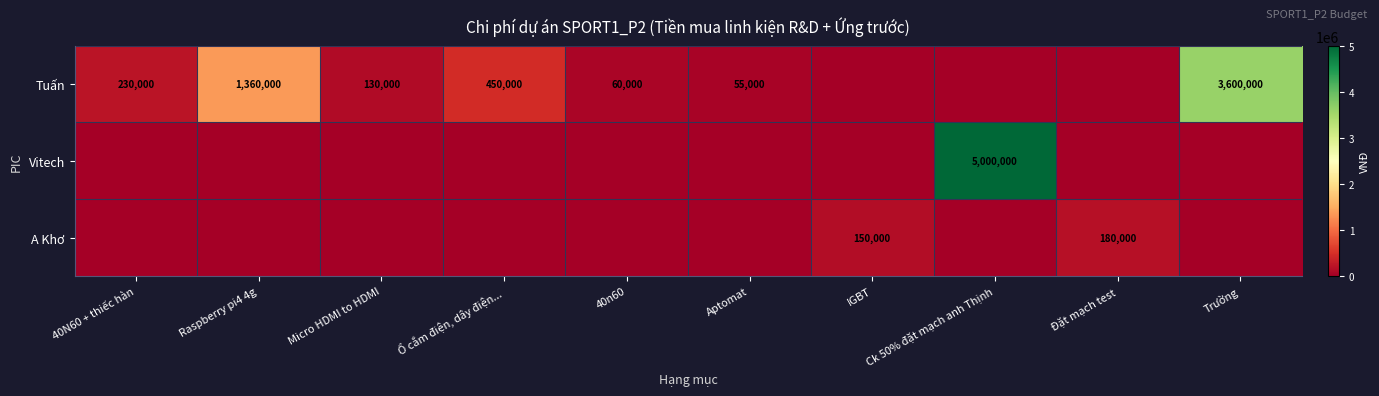

The Tuấn series shows 450000 at Ổ cắm điện, dây điện.... True or false?

True